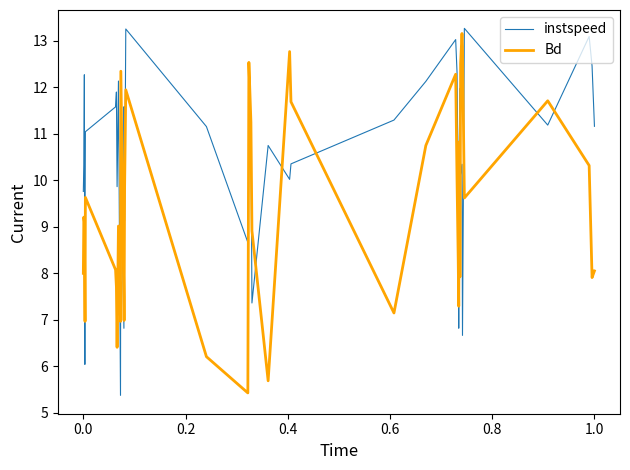

True or false: Bd and instspeed cross at least once.

True